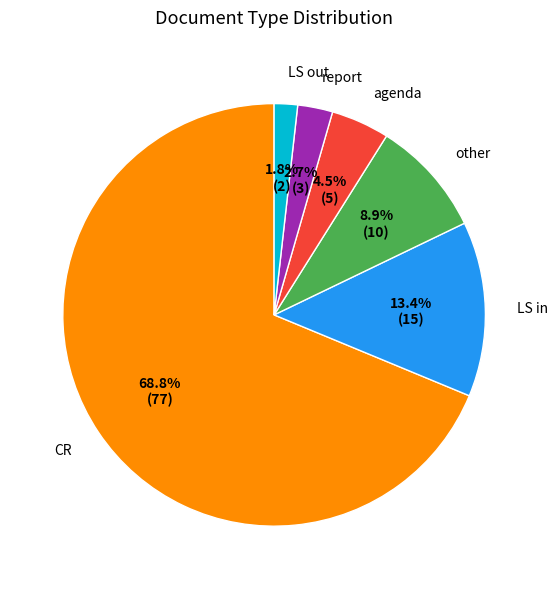

Is there a majority slice in this chart?

Yes